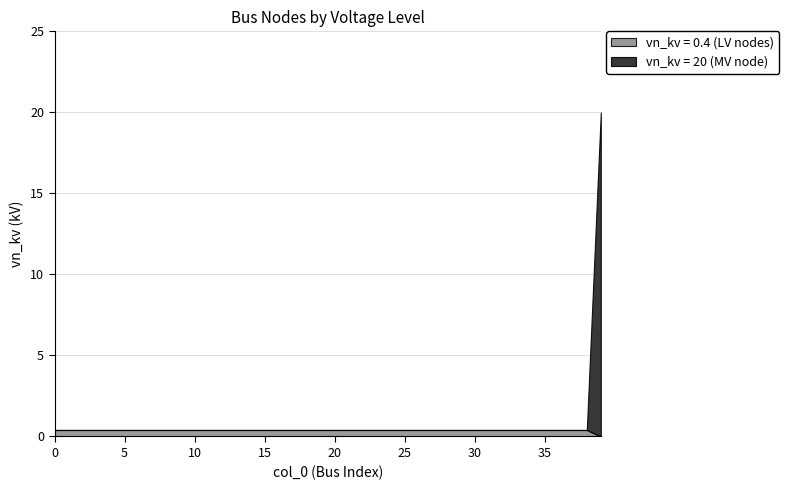

How many values in the vn_kv = 20 (MV node) series exceed 0?

1